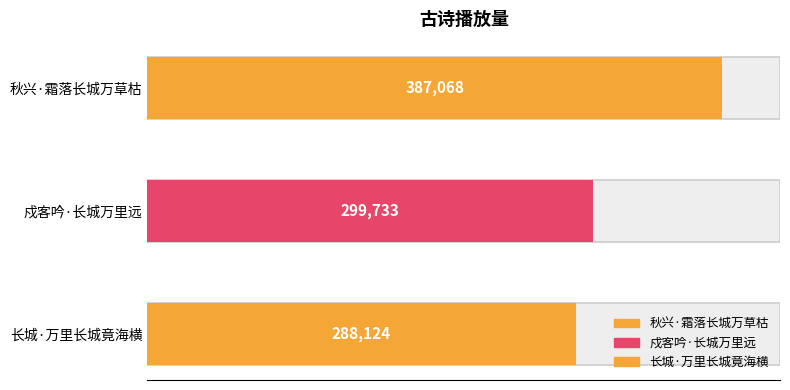

What is the greatest value displayed?

387068